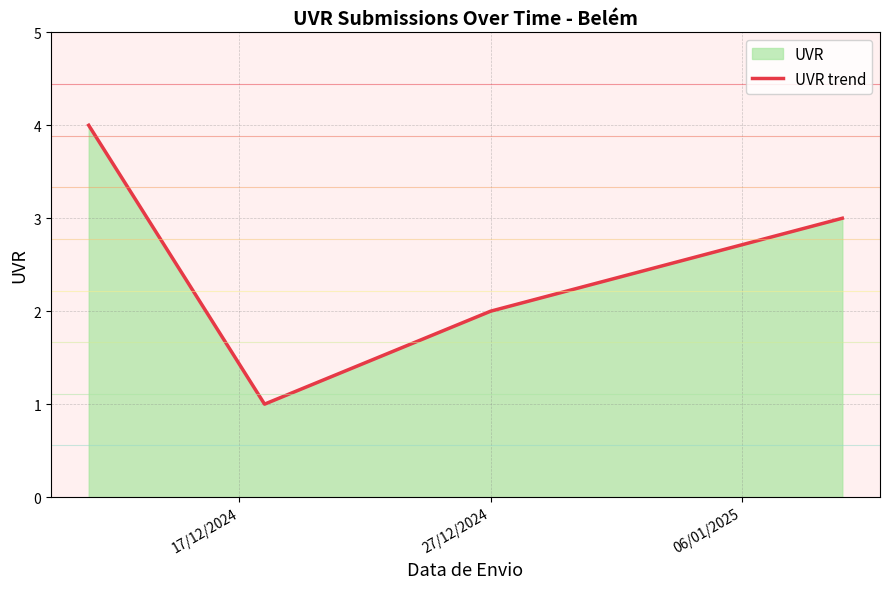

What is the maximum value shown in the chart?

4